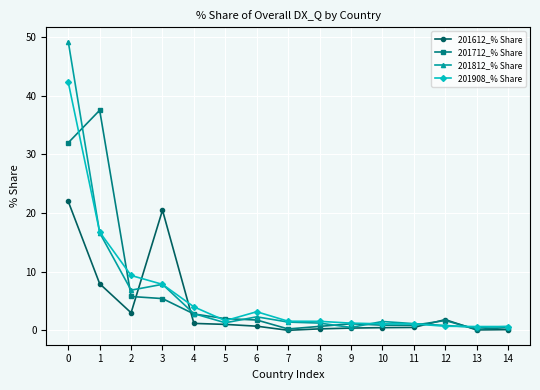

Count the number of data series in this chart.

4